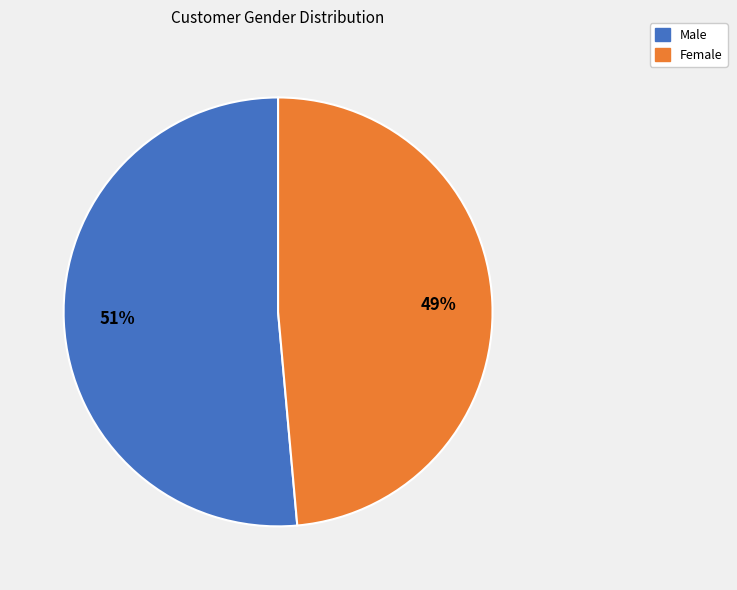

To the nearest percent, what is the average slice percentage?

50%